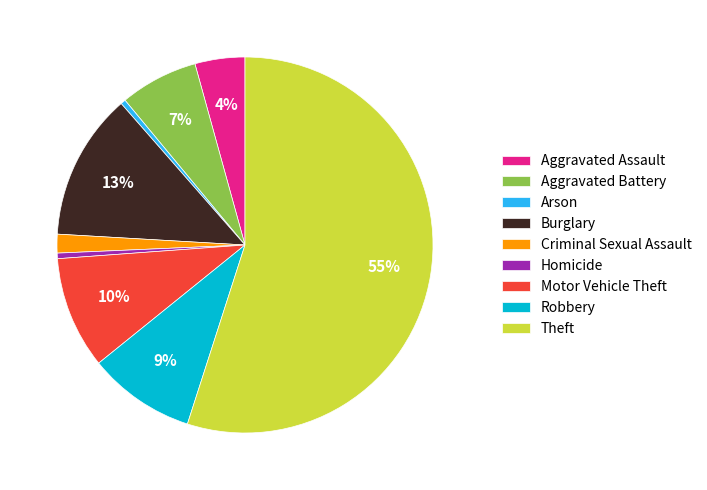

Do Aggravated Battery and Aggravated Assault together represent more than half of the pie?

No